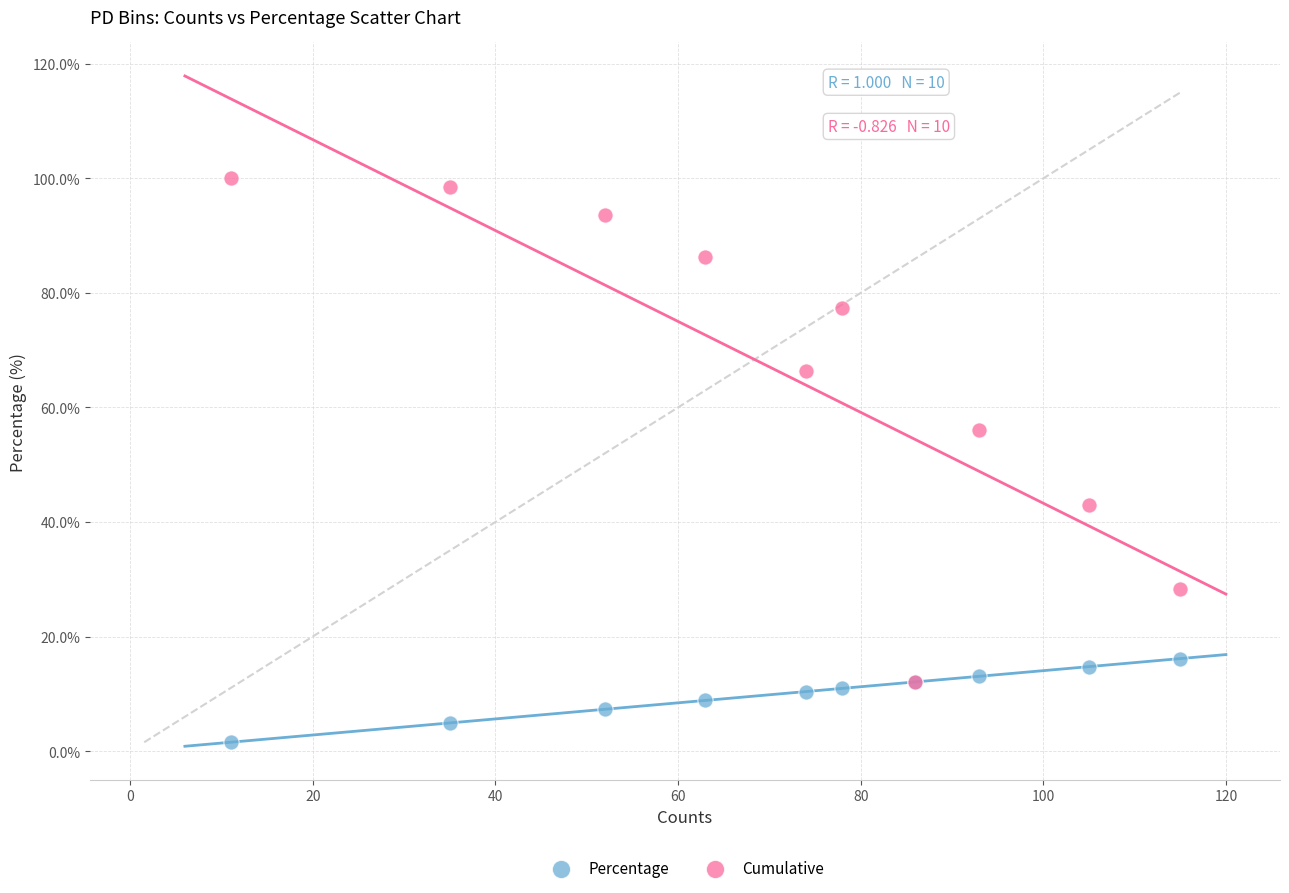

What are all the series names shown in the legend?

Percentage, Cumulative